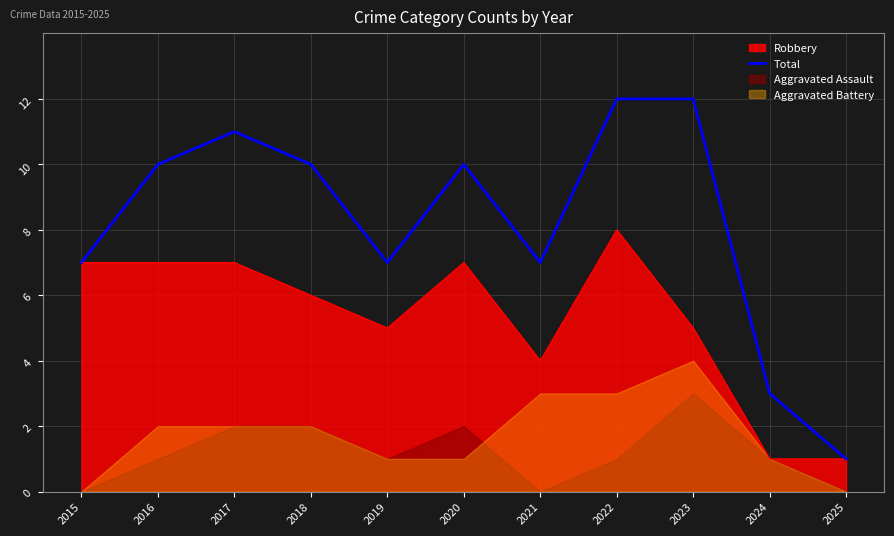

What is the change in value from 2016 to 2022?

+2